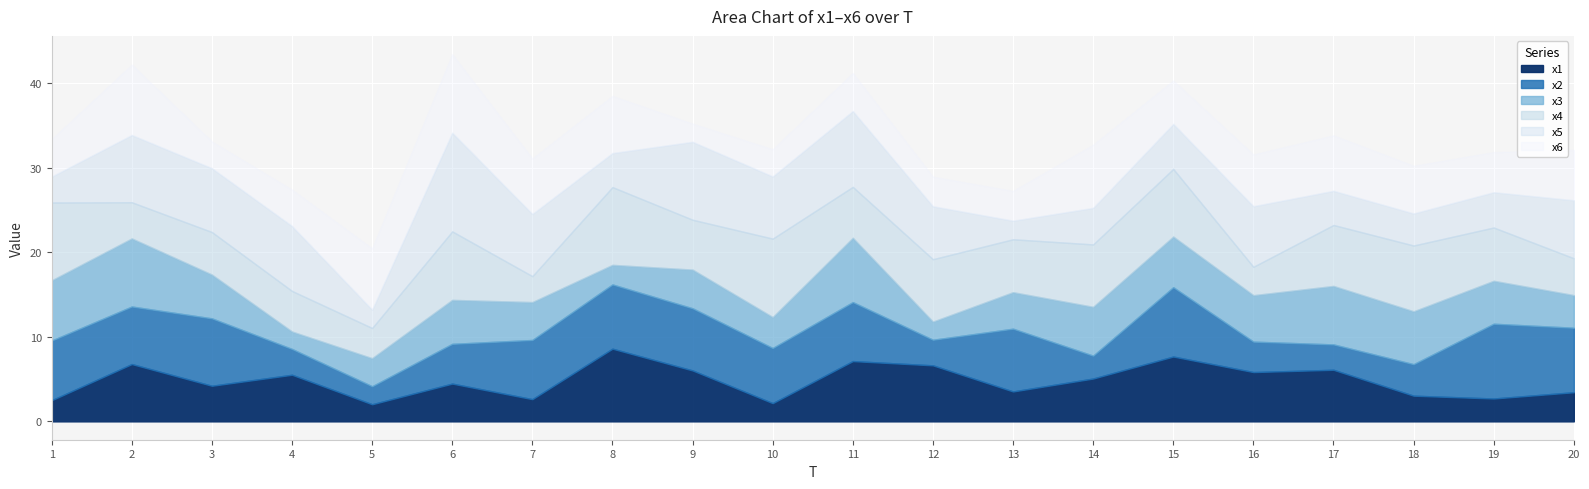

What is the average value of the x5 series?

6.1